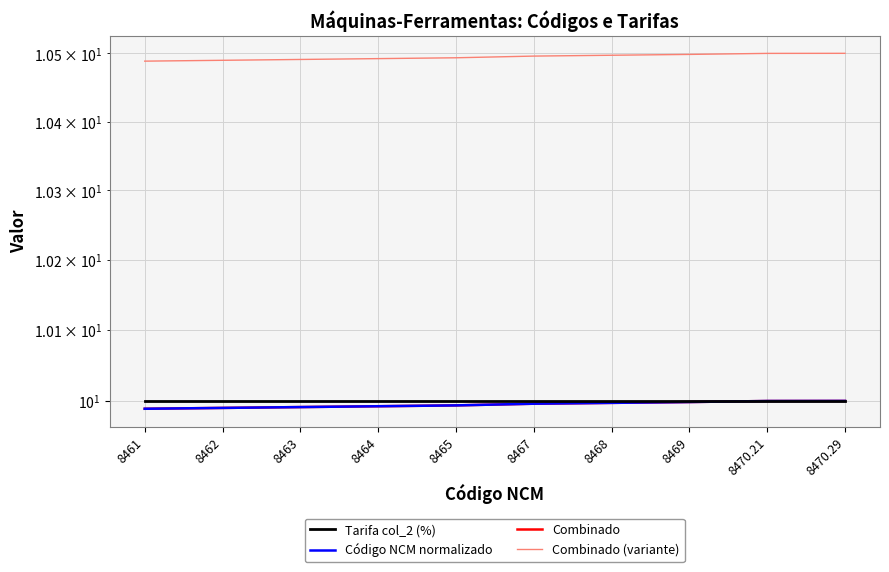

At 8468, list the series in order from smallest to largest.

Código NCM normalizado, Combinado, Tarifa col_2 (%), Combinado (variante)